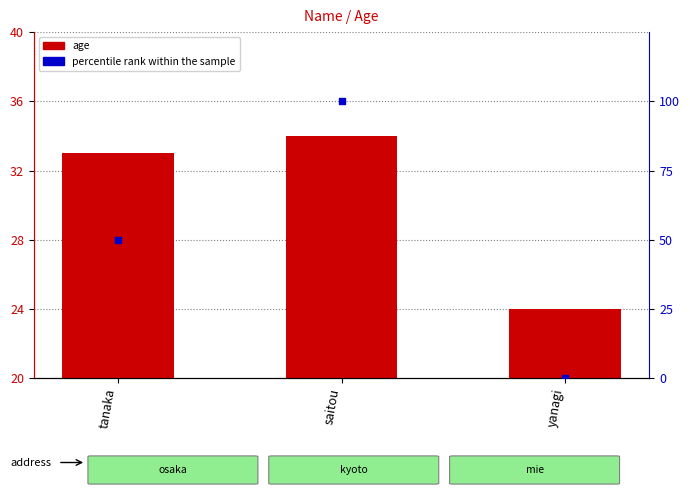

Is the value of age at saitou greater than the value of percentile rank within the sample at saitou?

No